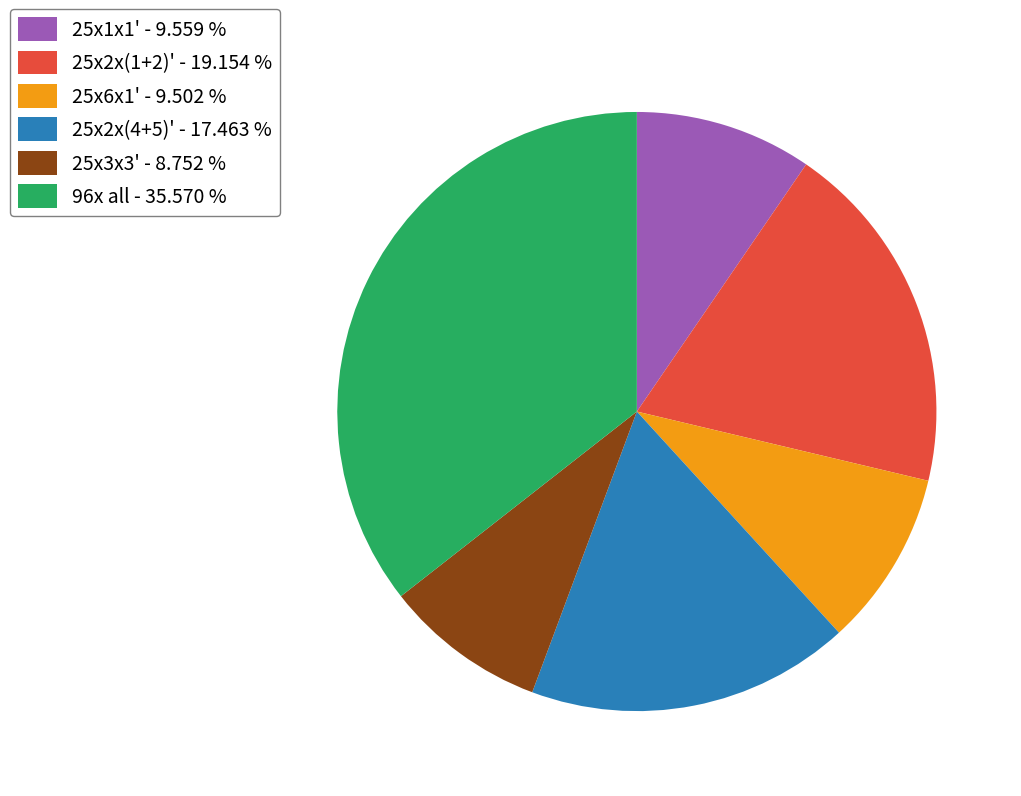

Approximately how many times larger is the value at 25x2x(4+5)' - 17.463 % compared to 25x2x(1+2)' - 19.154 %?

0.9